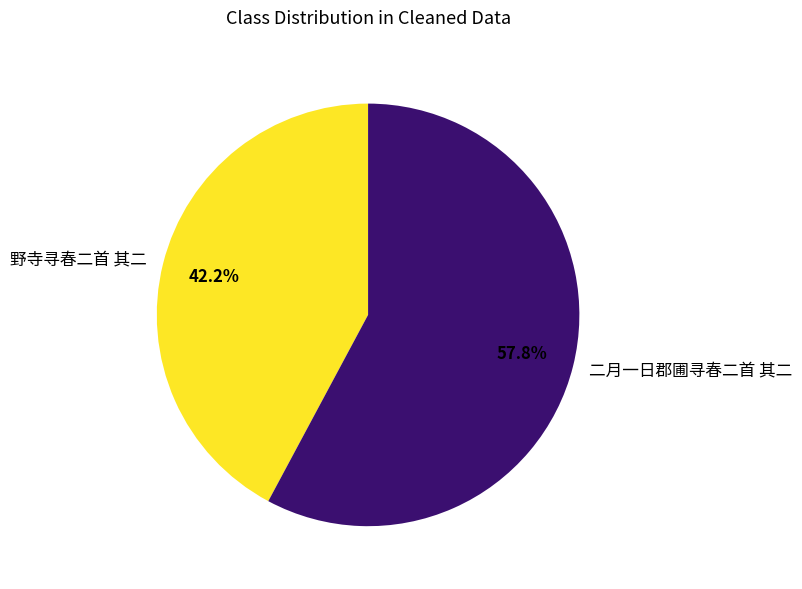

Rank the categories by value from highest to lowest.

二月一日郡圃寻春二首 其二, 野寺寻春二首 其二